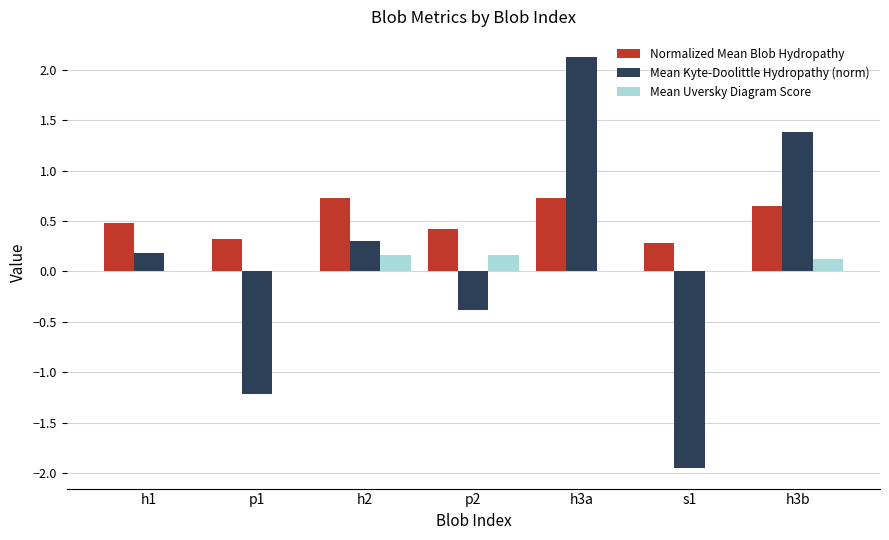

Between h1 and p2, which series saw the biggest shift?

Mean Kyte-Doolittle Hydropathy (norm)